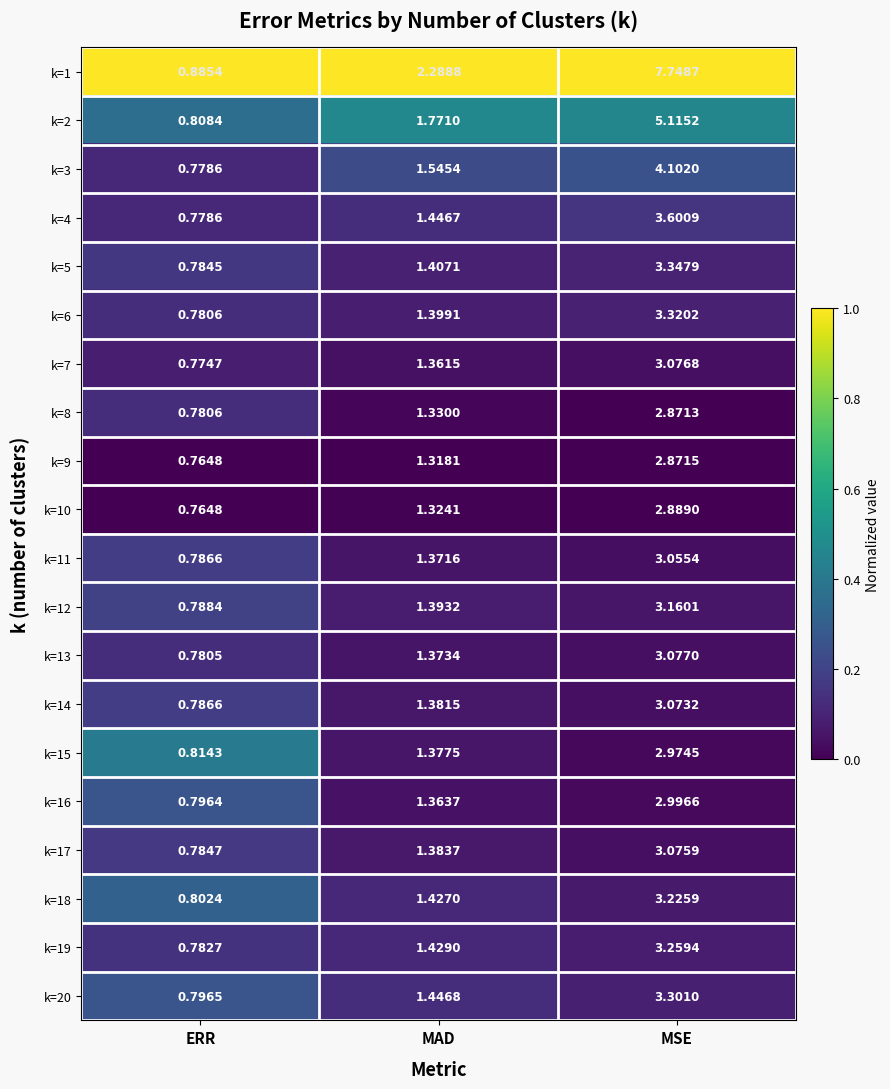

Where does the k=14 series first go above 1?

MAD